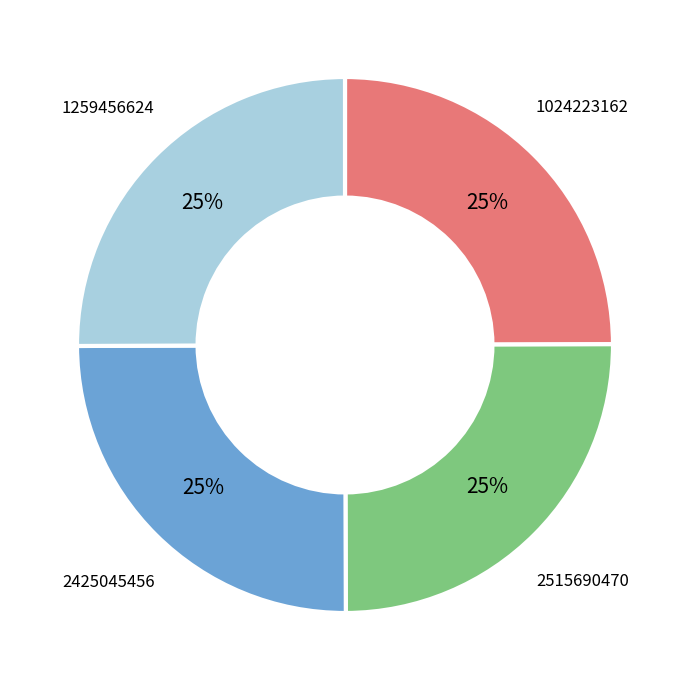

What percentage is the 1259456624 slice, to the nearest percent?

25%